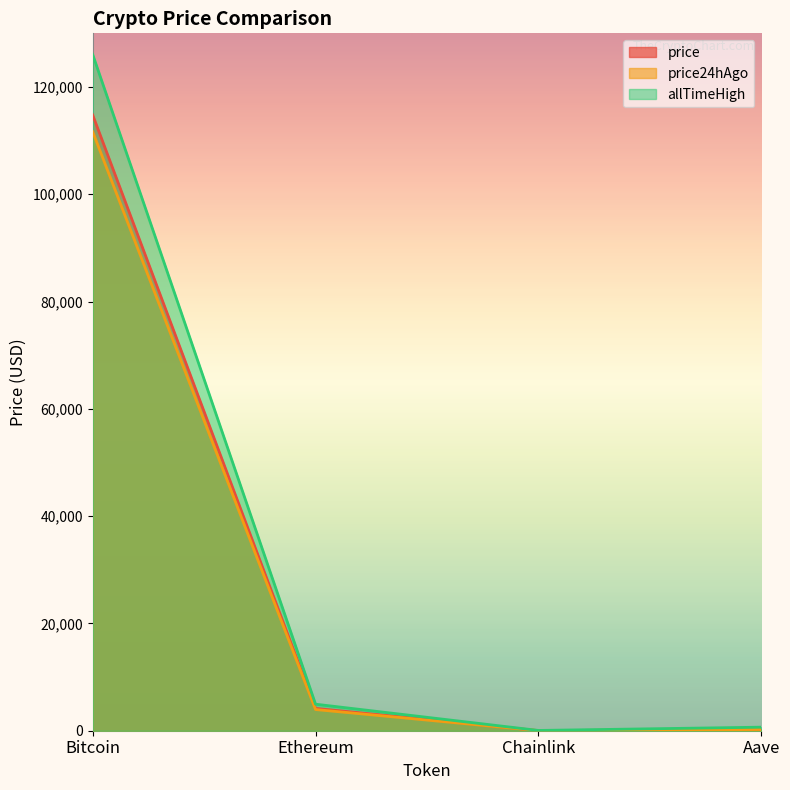

What is the sum of the price24hAgo values at Chainlink and Aave?

244.2